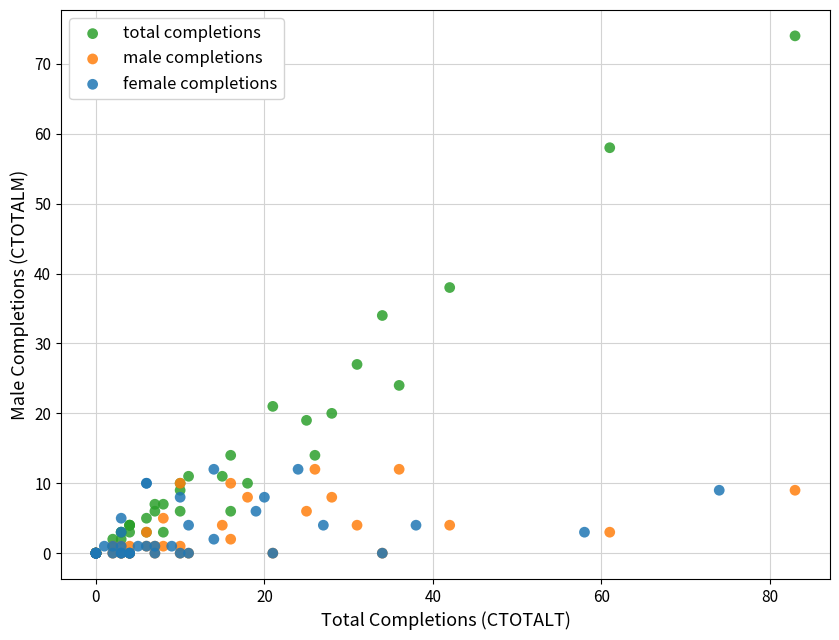

Which series contains the highest Y value?

total completions